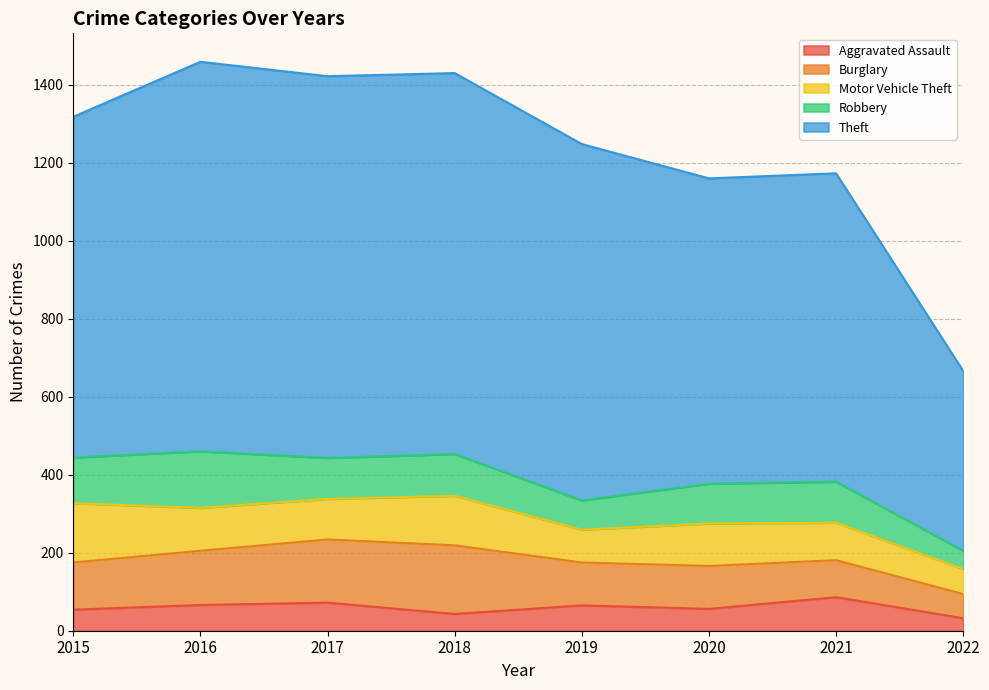

Is the value of Robbery at 2018 greater than the value of Burglary at 2015?

No